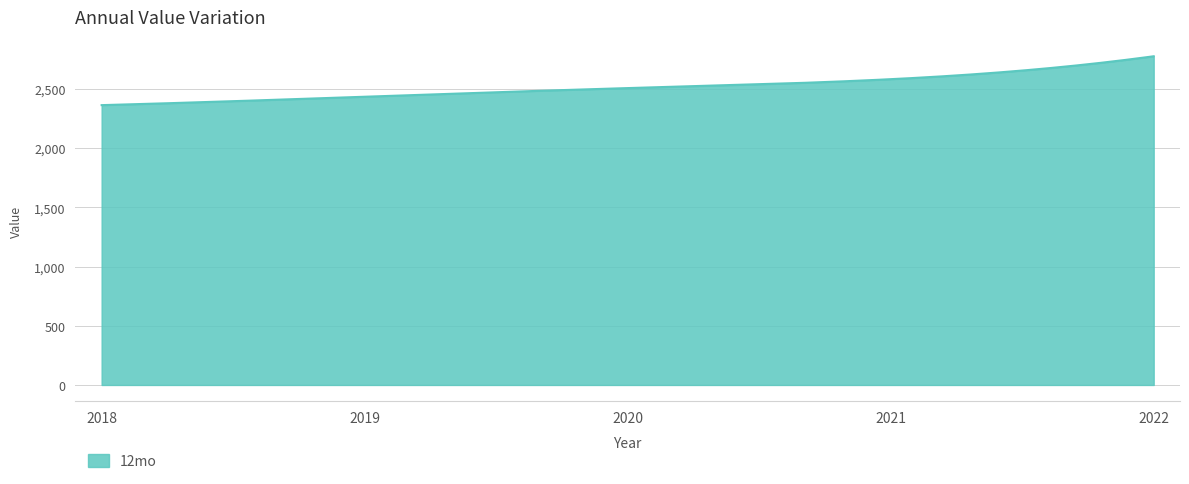

What is the minimum value shown in the chart?

2363.7